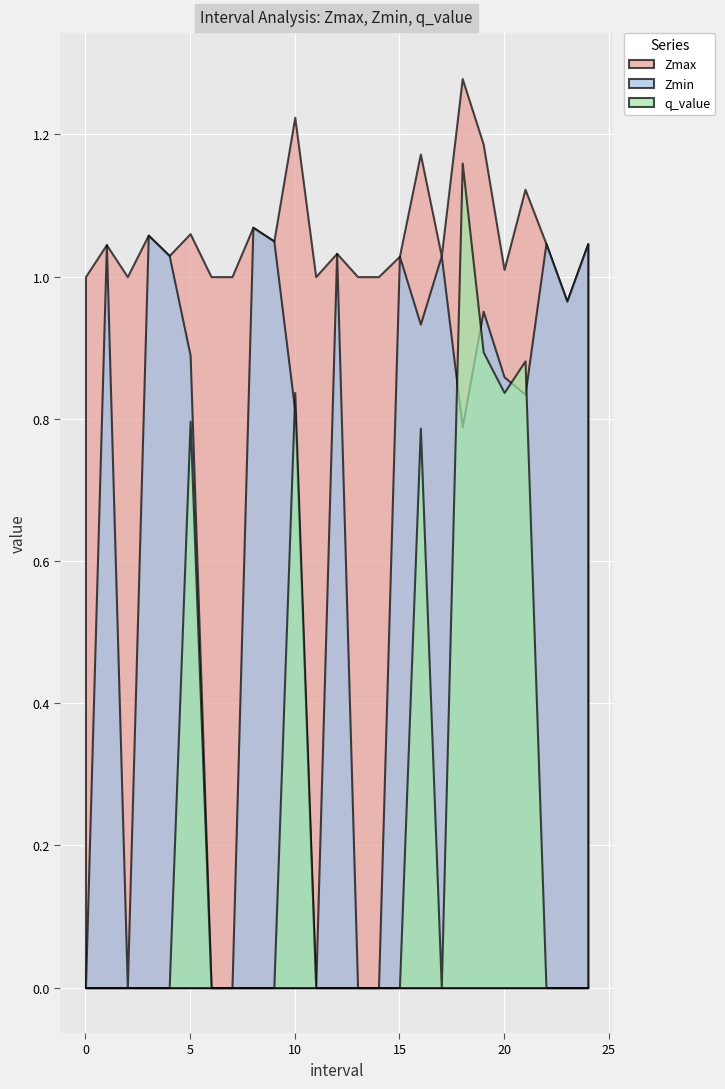

Which series has the largest range (max minus min)?

q_value